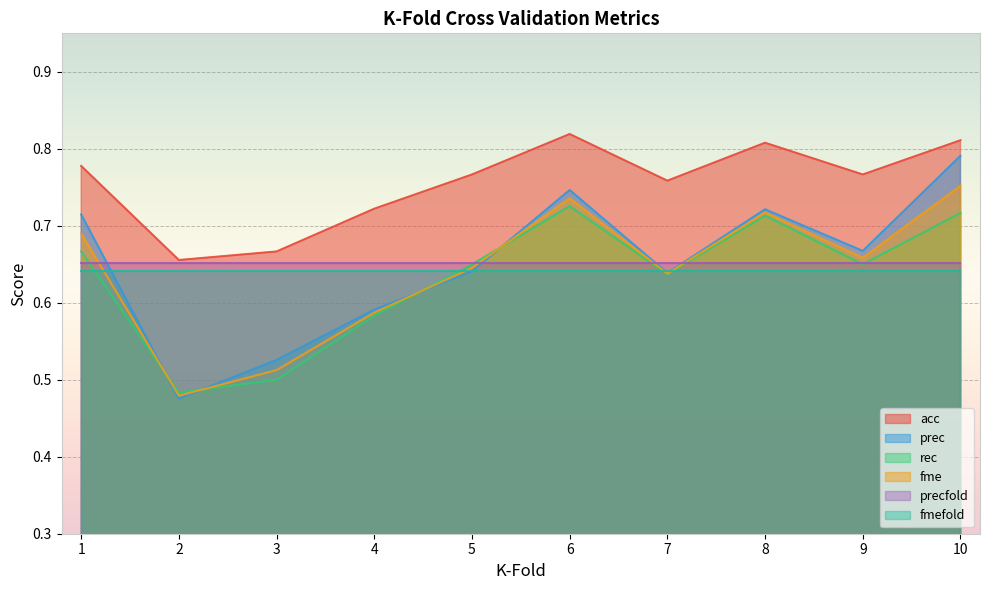

In fme, how many points are higher than both neighbors (excluding endpoints)?

2